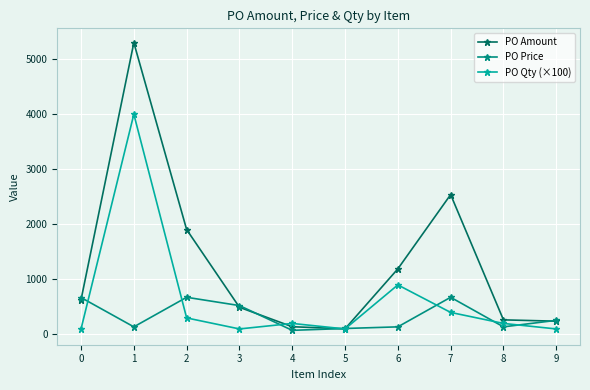

After their last crossing, which series has the higher values: PO Price or PO Amount?

PO Price